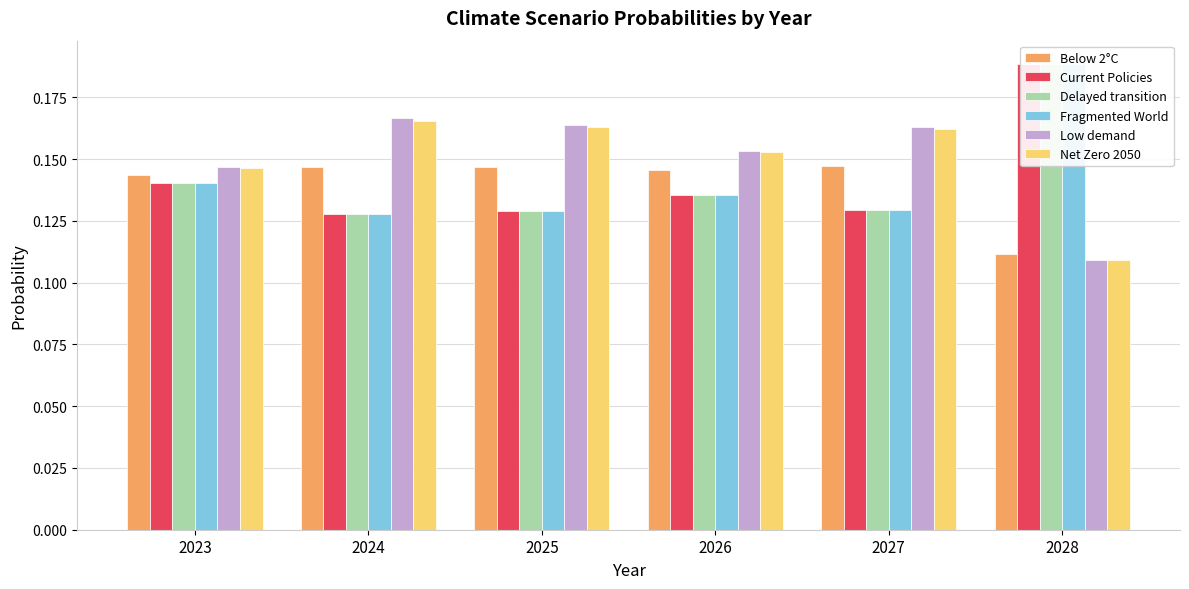

How many Net Zero 2050 values are between 0 and 1?

6